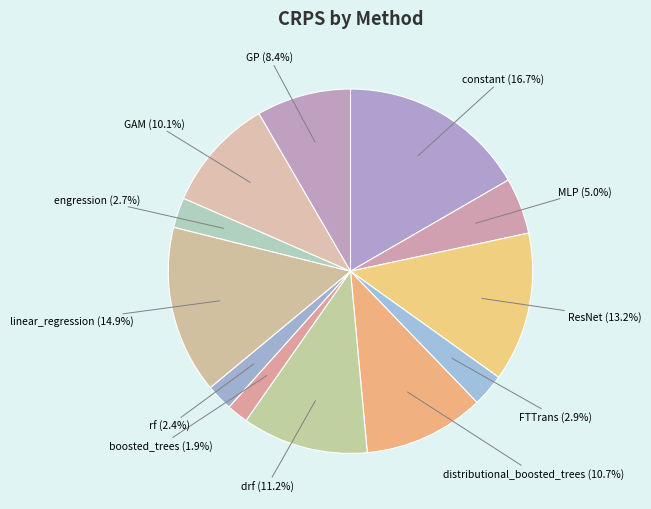

How many segments does this pie chart have?

12